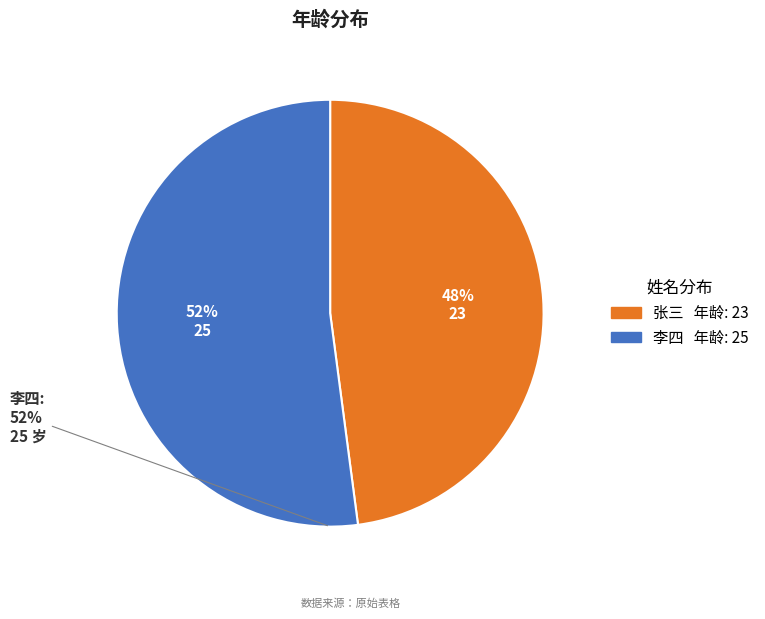

True or false: 张三 accounts for 56% of the total.

False